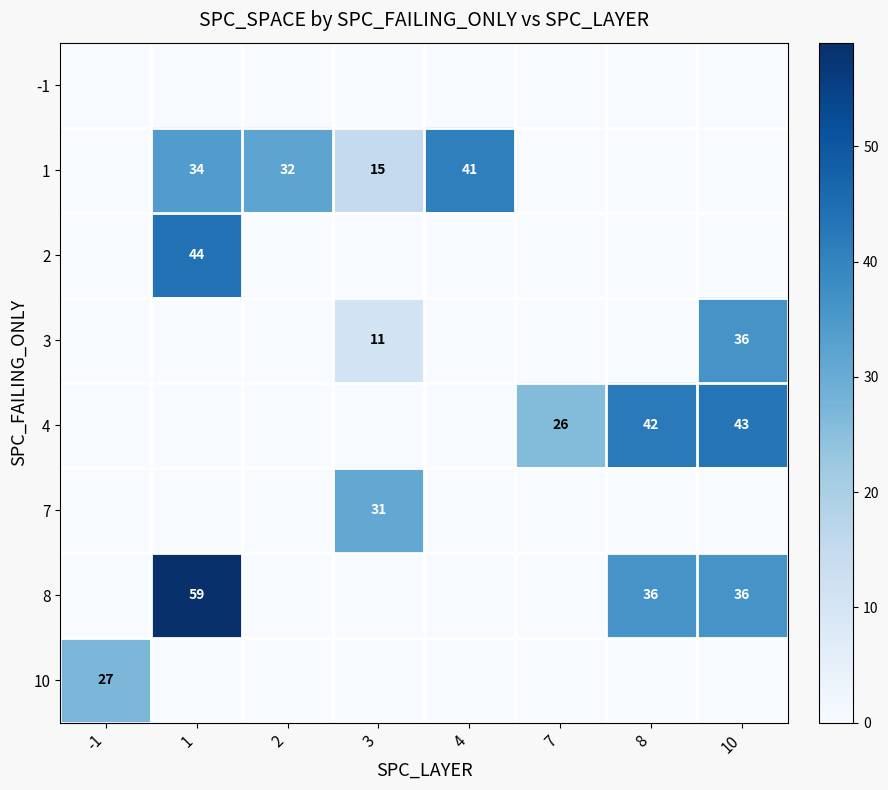

The value of 4 at 7 is 12. True or false?

False